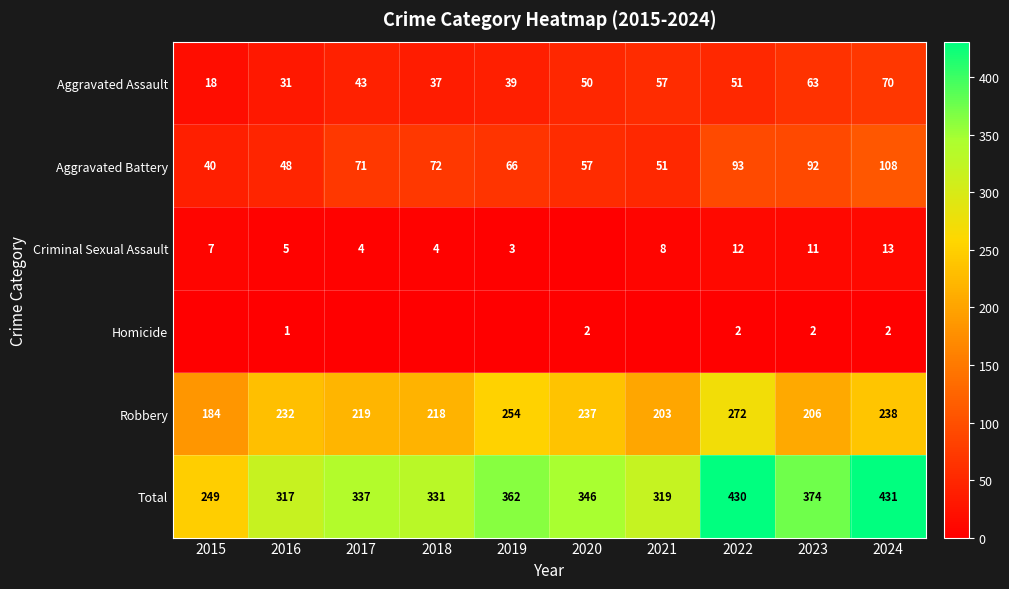

True or false: Total has a value of 319 at 2021.

True